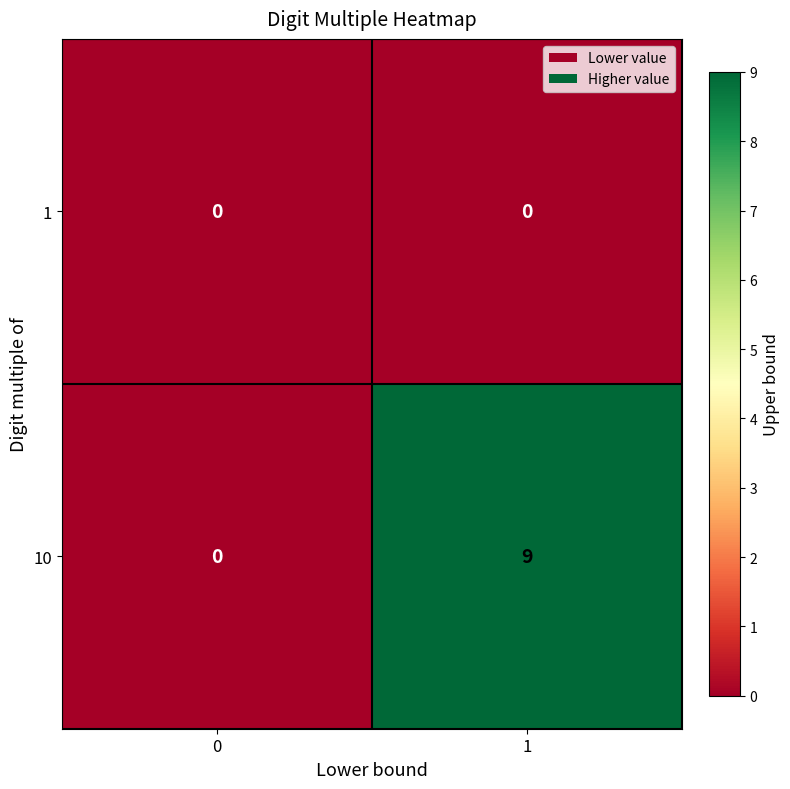

How many series are shown in this chart?

2